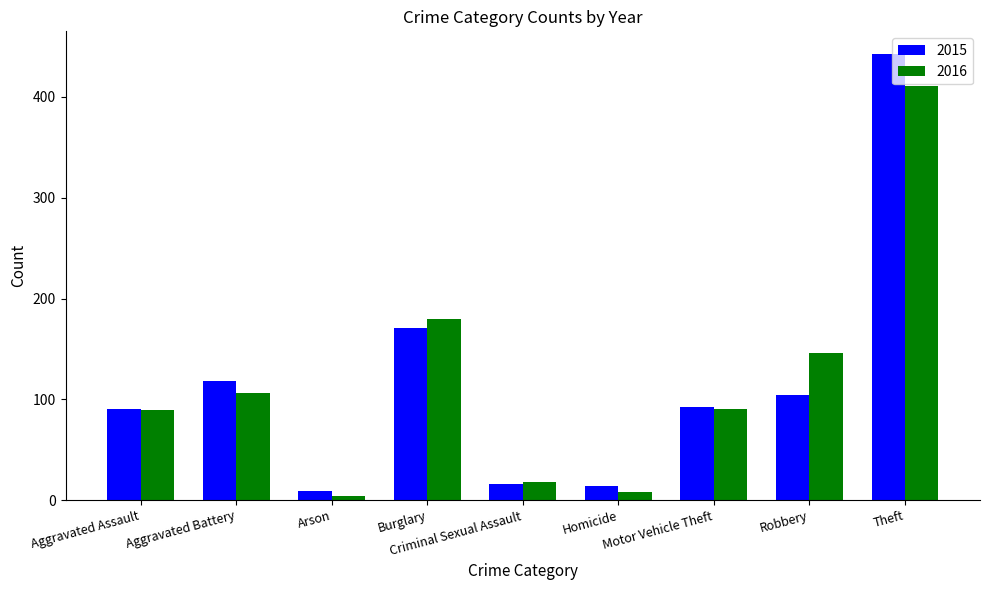

What is the difference between the 2016 values at Homicide and Robbery?

138